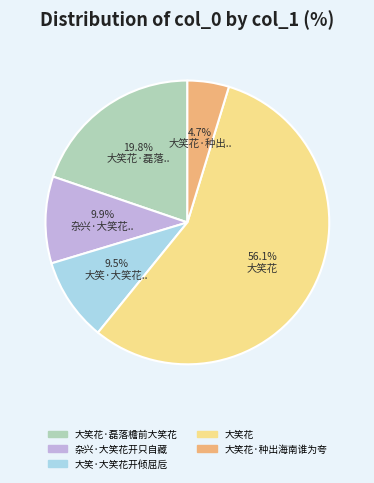

Does any single category account for the majority?

Yes